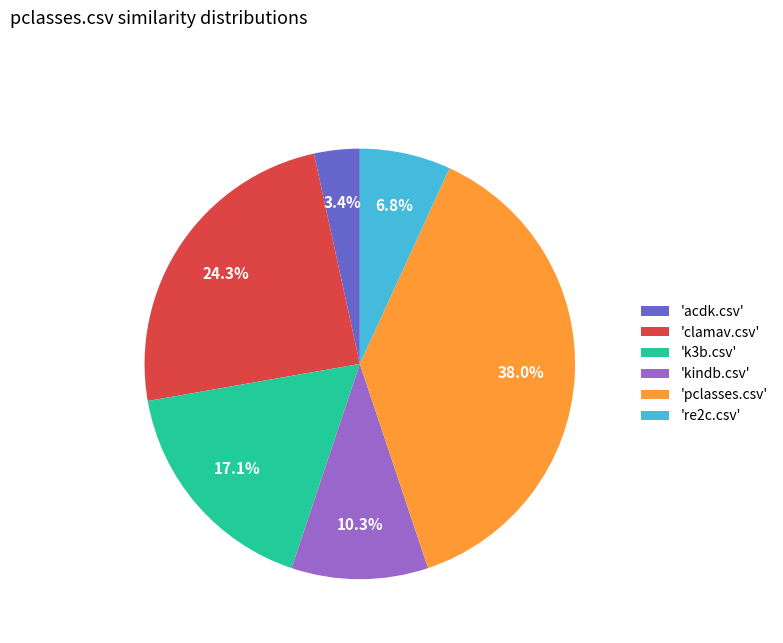

What is the largest slice in the pie chart?

'pclasses.csv'